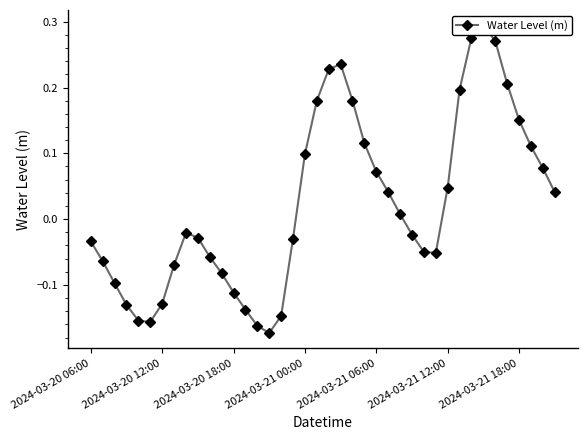

Does the chart have visible grid lines?

No